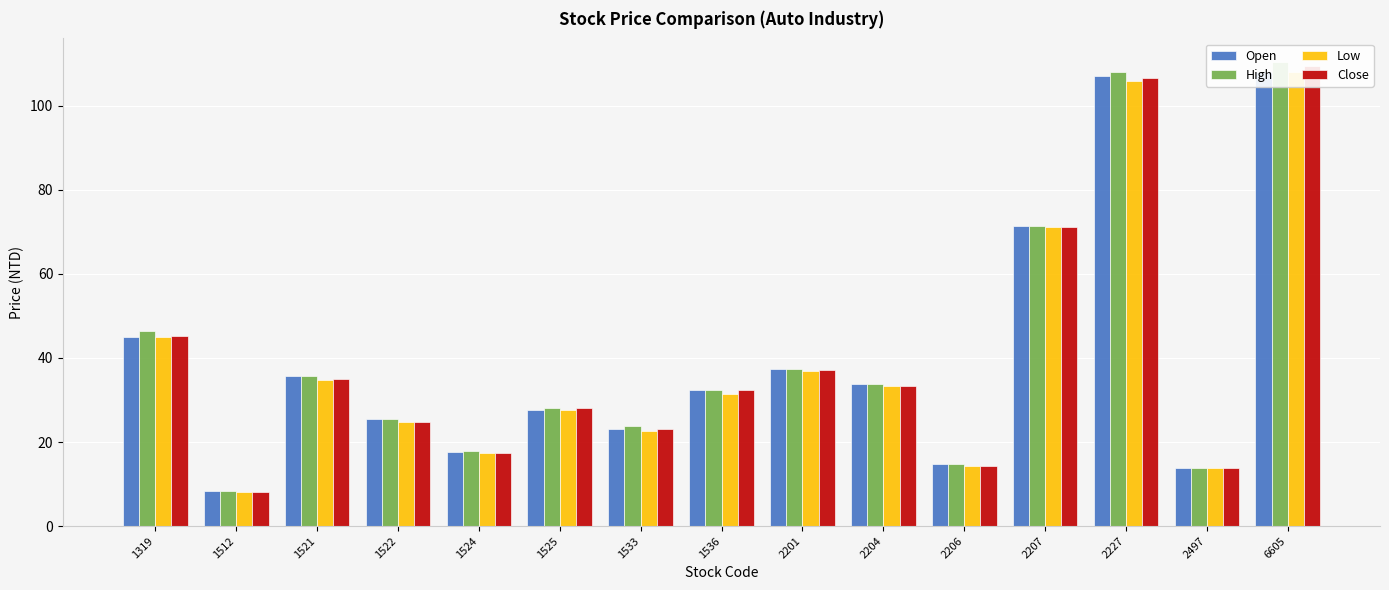

Rank the categories by Close value from highest to lowest.

6605, 2227, 2207, 1319, 2201, 1521, 2204, 1536, 1525, 1522, 1533, 1524, 2206, 2497, 1512